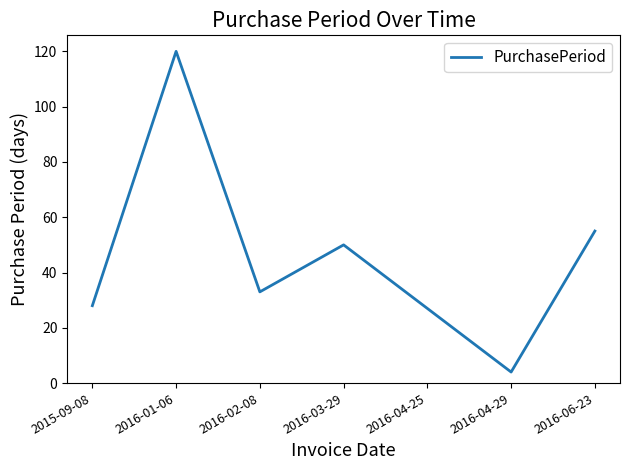

The value at 2016-04-29 is 4. True or false?

True